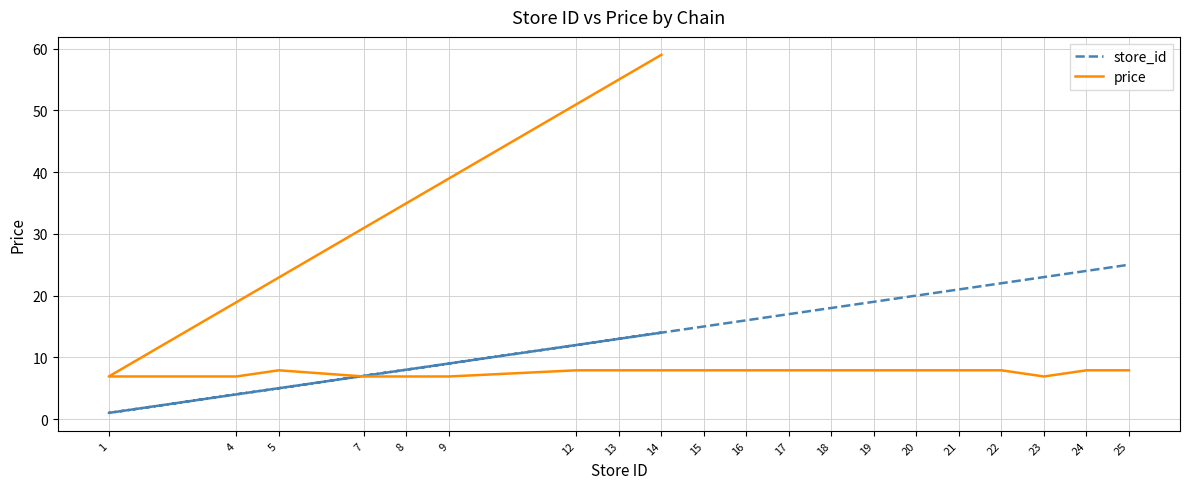

How many data points in price are above 7?

14